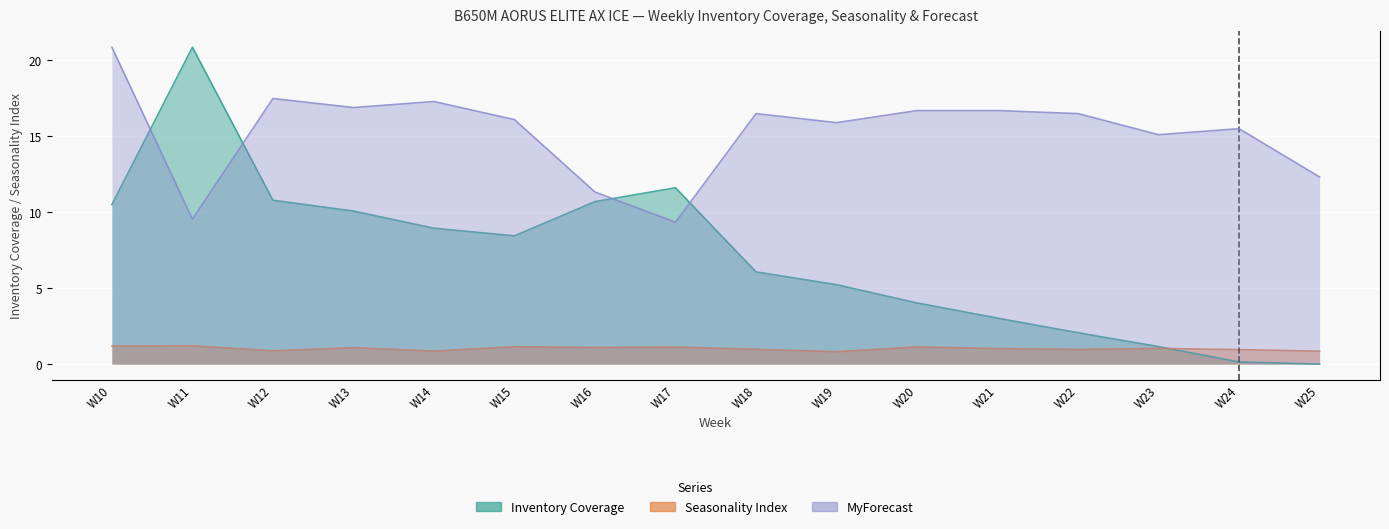

Reading left to right, extract all data points from this chart.

Inventory Coverage: W10=10.5	W11=20.8	W12=10.8	W13=10.1	W14=8.9	W15=8.4	W16=10.7	W17=11.6	W18=6.1	W19=5.2	W20=4.0	W21=3.0	W22=2.1	W23=1.1	W24=0.1	W25=0.0
Seasonality Index: W10=1.2	W11=1.2	W12=0.9	W13=1.1	W14=0.8	W15=1.1	W16=1.1	W17=1.1	W18=1.0	W19=0.8	W20=1.1	W21=1.0	W22=1.0	W23=1.0	W24=0.9	W25=0.8
MyForecast: W10=20.8	W11=9.5	W12=17.5	W13=16.9	W14=17.3	W15=16.1	W16=11.3	W17=9.3	W18=16.5	W19=15.9	W20=16.7	W21=16.7	W22=16.5	W23=15.1	W24=15.5	W25=12.3